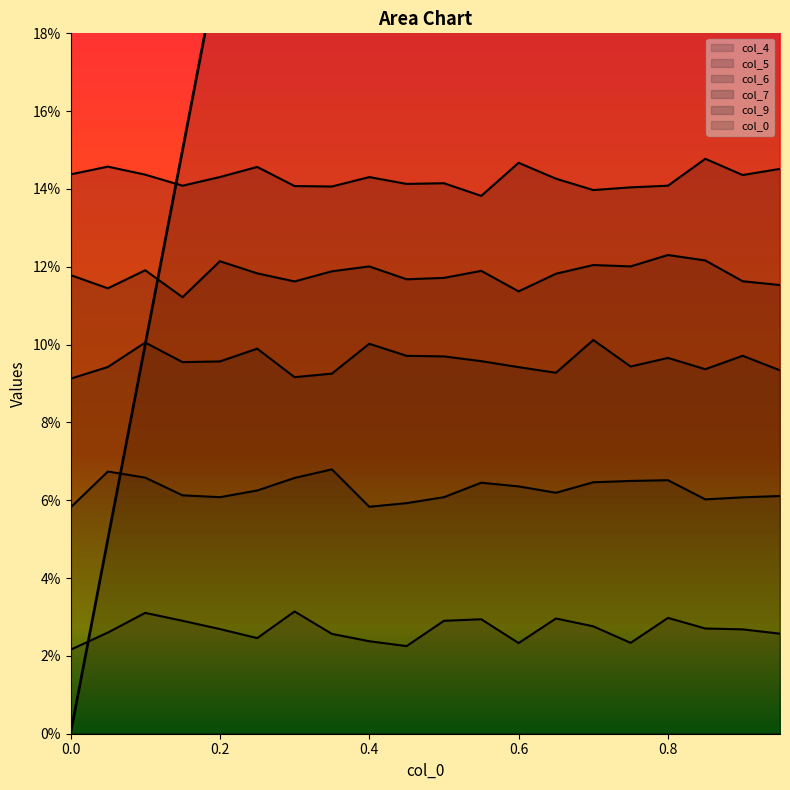

List the labels in order of col_9 value, largest first.

0.85, 0.6, 0.05, 0.25, 0.95, 0.0, 0.1, 0.9, 0.2, 0.4, 0.65, 0.5, 0.45, 0.8, 0.15, 0.3, 0.35, 0.75, 0.7, 0.55